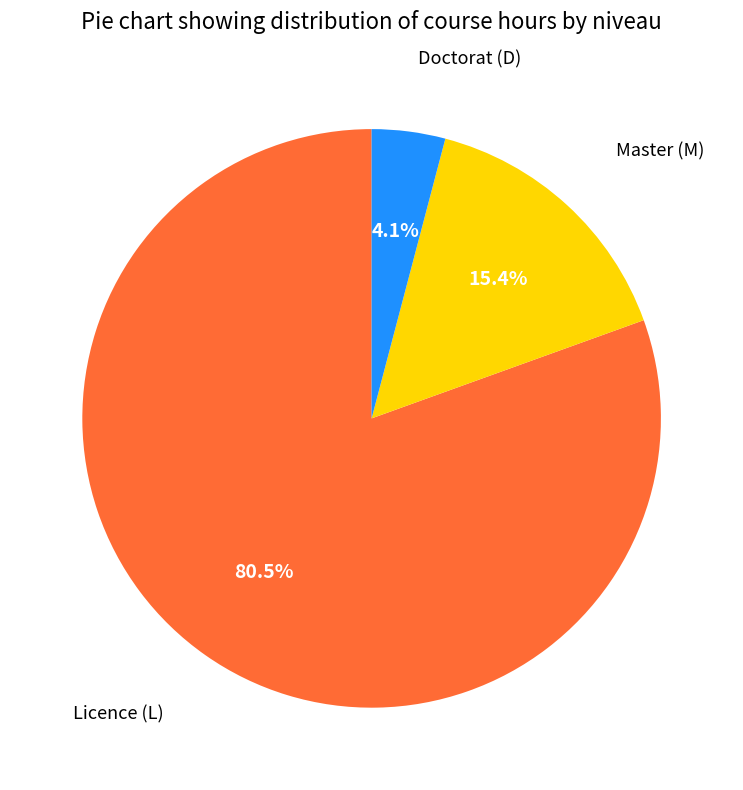

How many segments does this pie chart have?

3